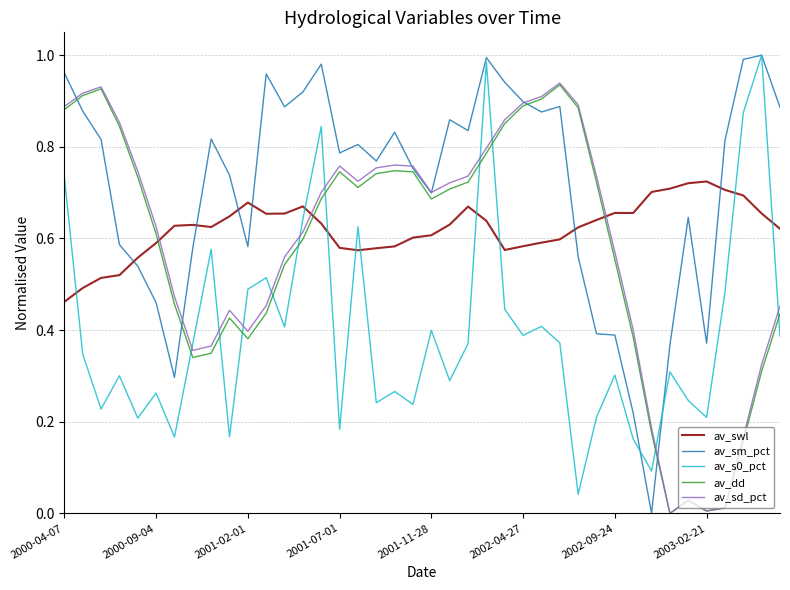

How many intersections are there between av_sm_pct and av_swl?

6